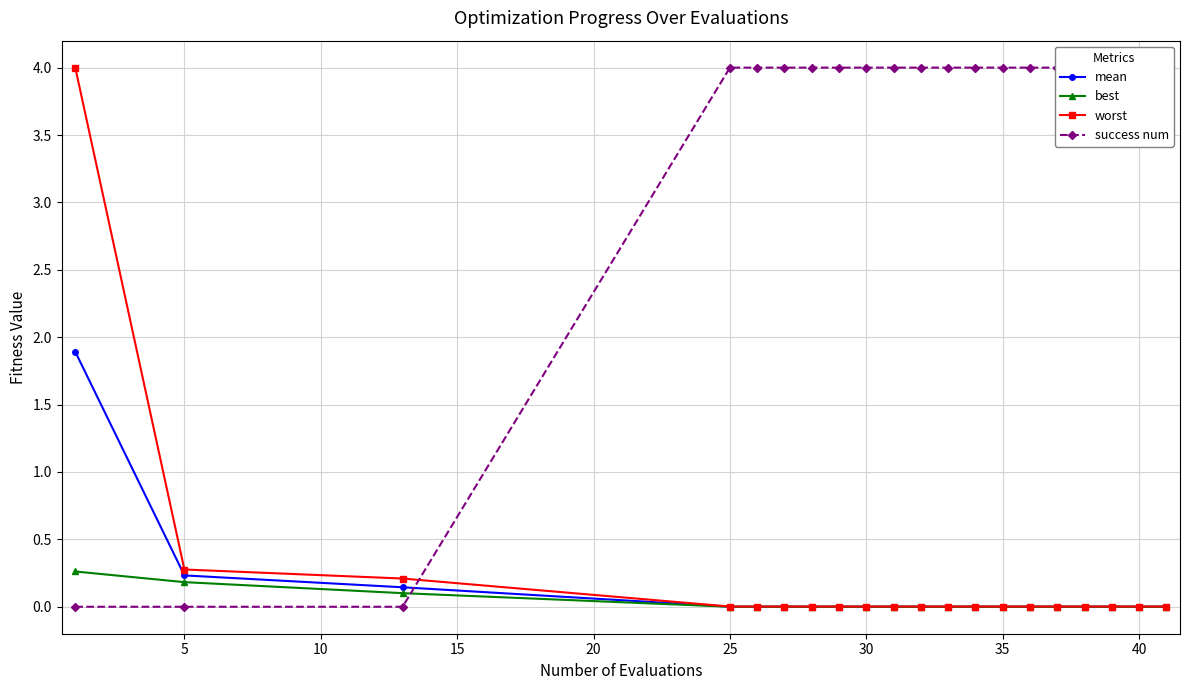

True or false: mean has a value of 0.0 at 30.

True